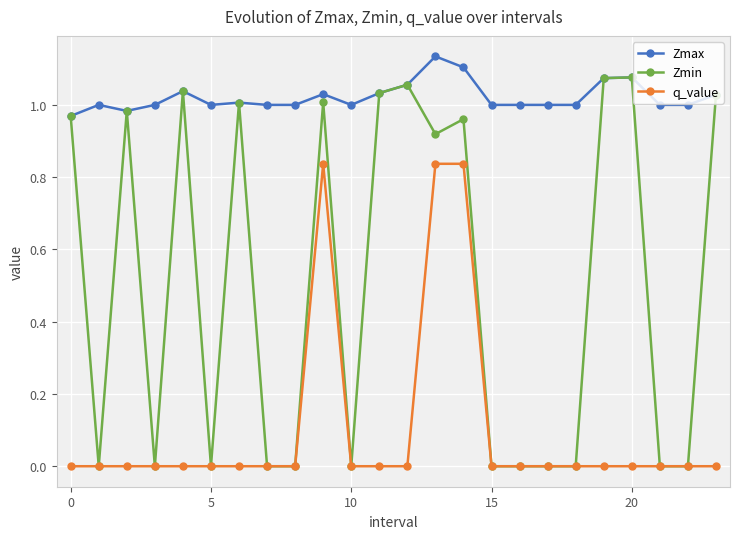

What is the sum of all Zmin values?

12.2